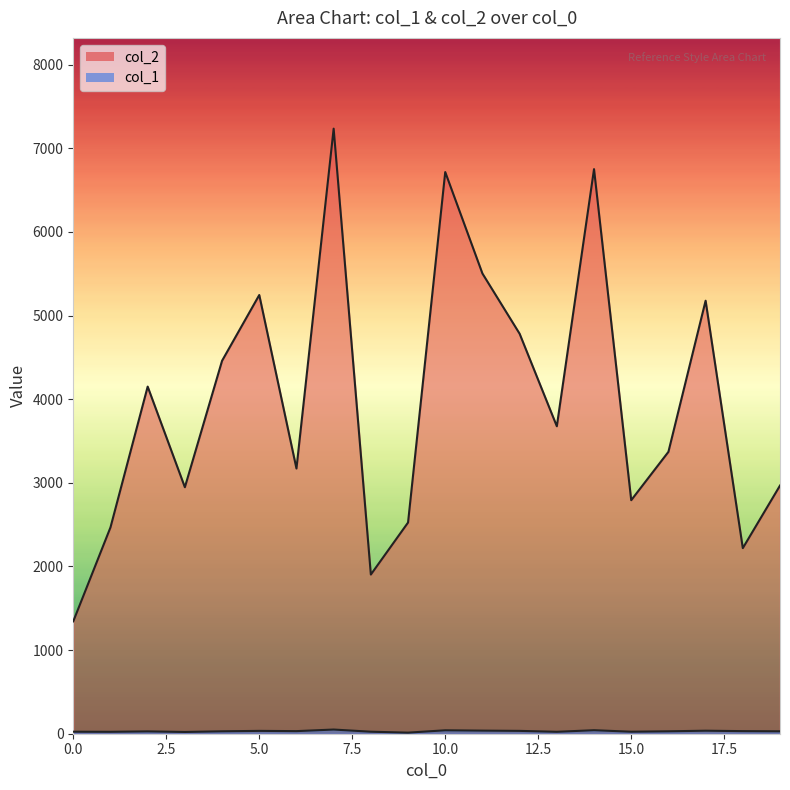

What is the value of the col_2 point at the 17th from the left?

3370